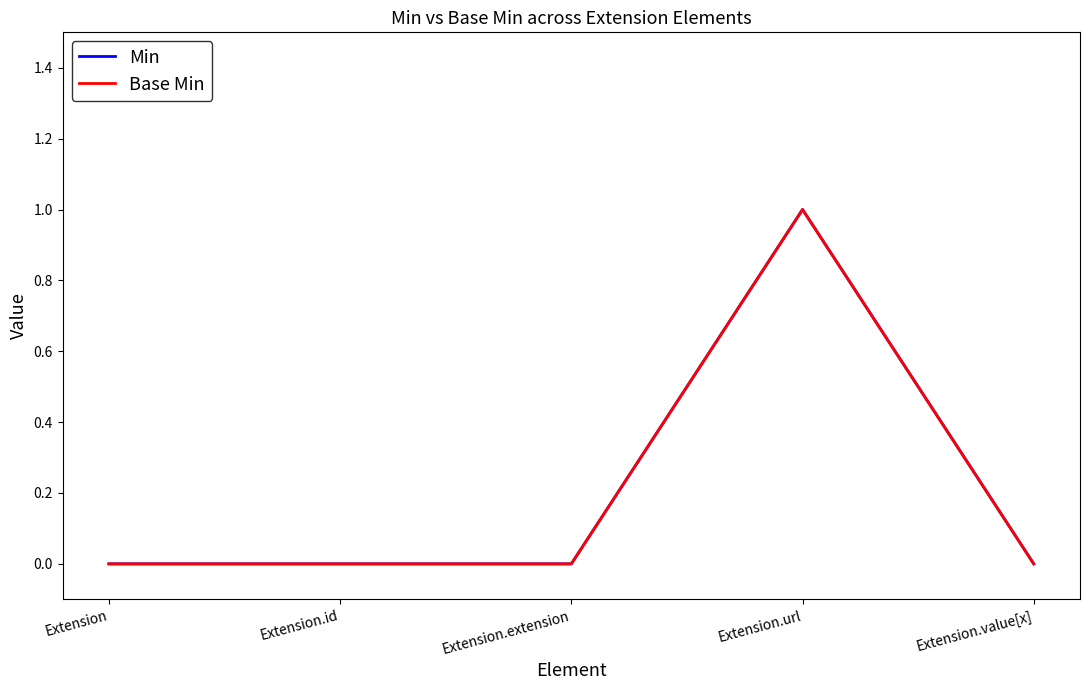

How many lines are shown in the chart?

2